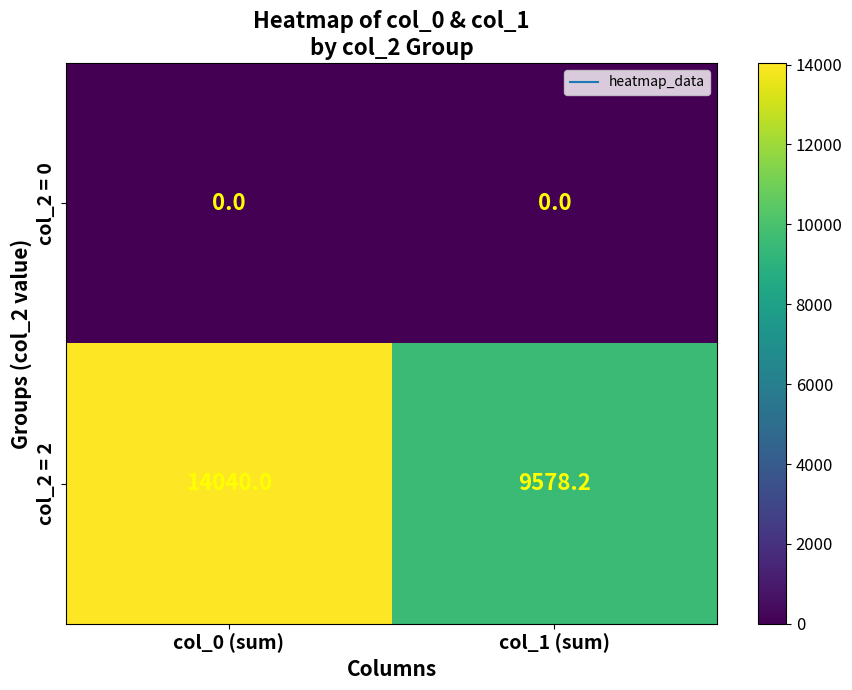

At how many categories does at least one series exceed 897?

2